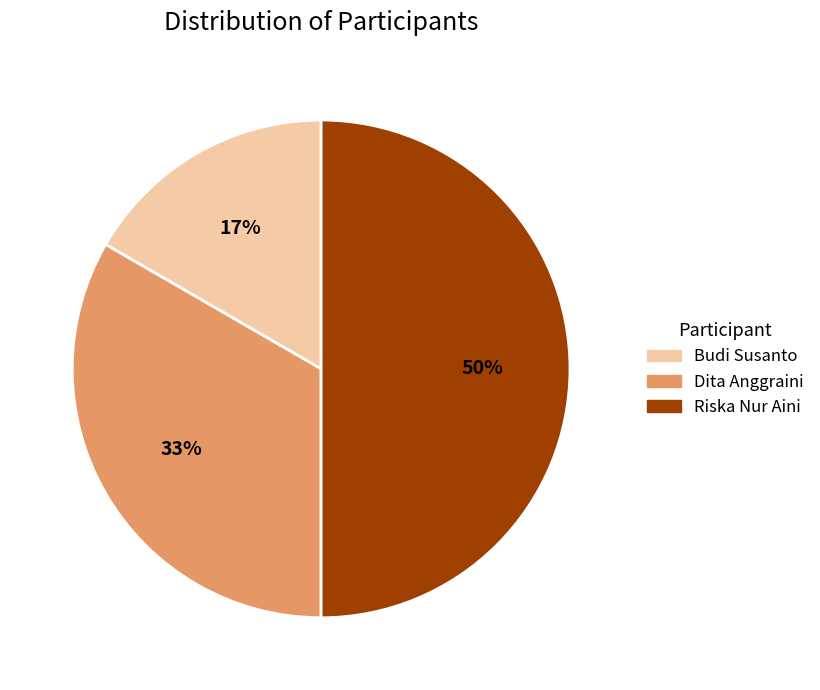

Which category has the smallest portion of the pie?

Budi Susanto